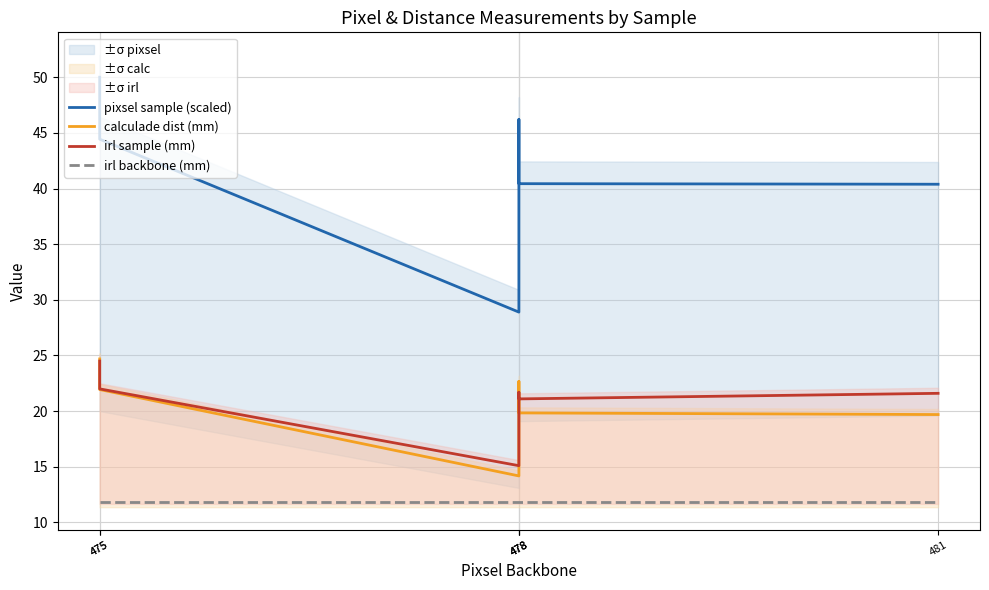

List the series in order of their peak value, lowest first.

irl backbone (mm), irl sample (mm), calculade dist (mm), pixsel sample (scaled)